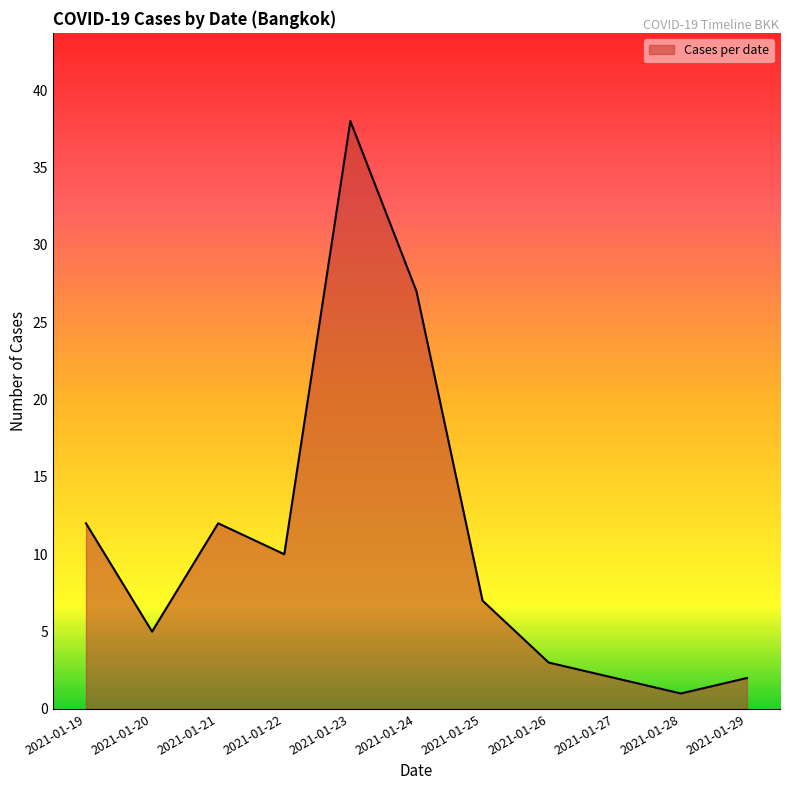

What is the ratio of the value at 2021-01-23 to the value at 2021-01-24?

1.4